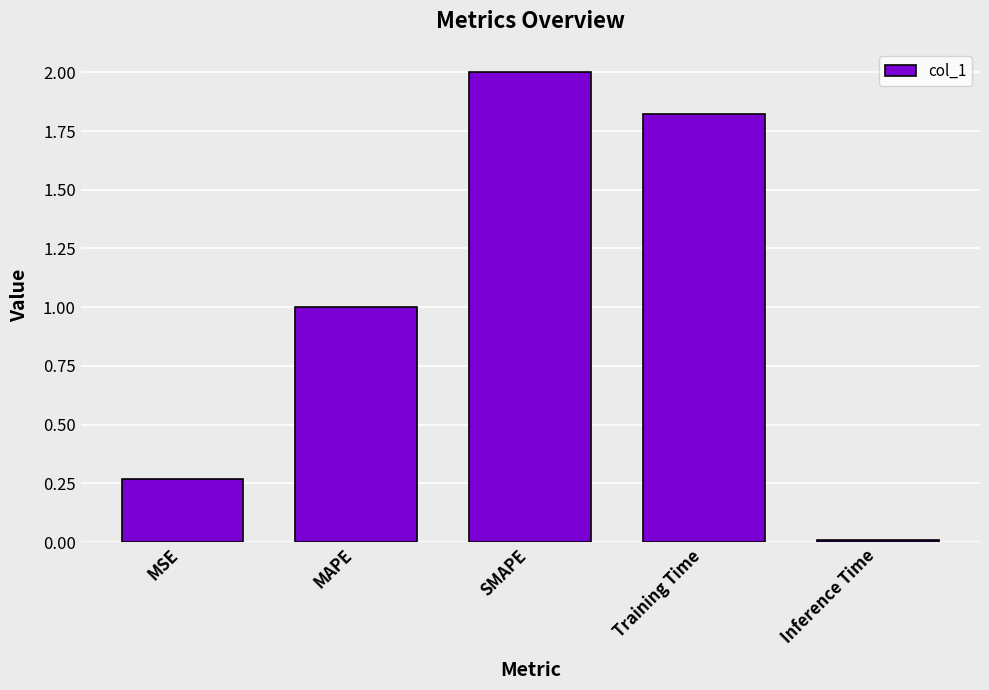

Does the chart contain stacked bars?

No